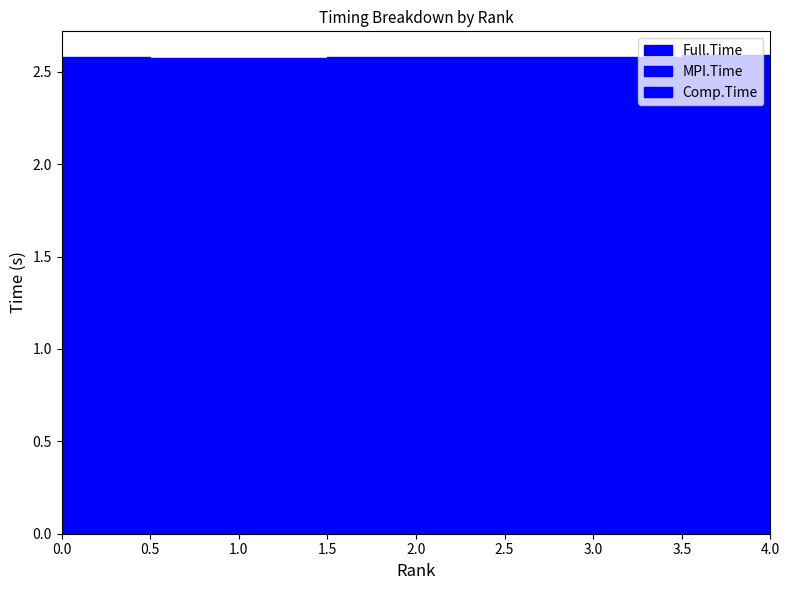

The value of MPI.Time at 2 is 0.6. True or false?

False